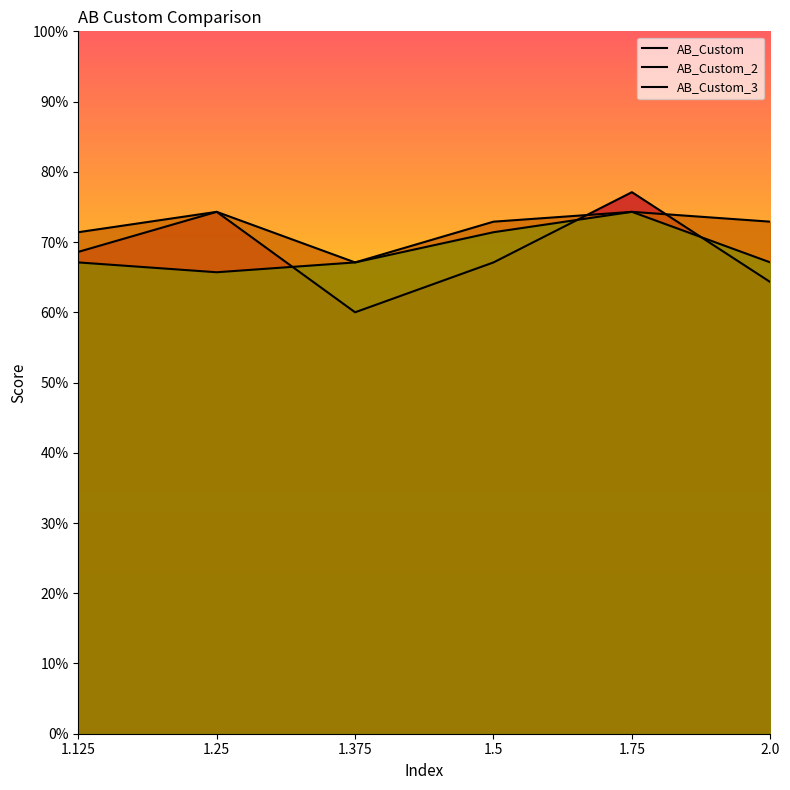

Reading left to right, what are all the values shown in this chart?

AB_Custom: 1.125=0.7	1.25=0.7	1.375=0.6	1.5=0.7	1.75=0.8	2.0=0.6
AB_Custom_2: 1.125=0.7	1.25=0.7	1.375=0.7	1.5=0.7	1.75=0.7	2.0=0.7
AB_Custom_3: 1.125=0.7	1.25=0.7	1.375=0.7	1.5=0.7	1.75=0.7	2.0=0.7